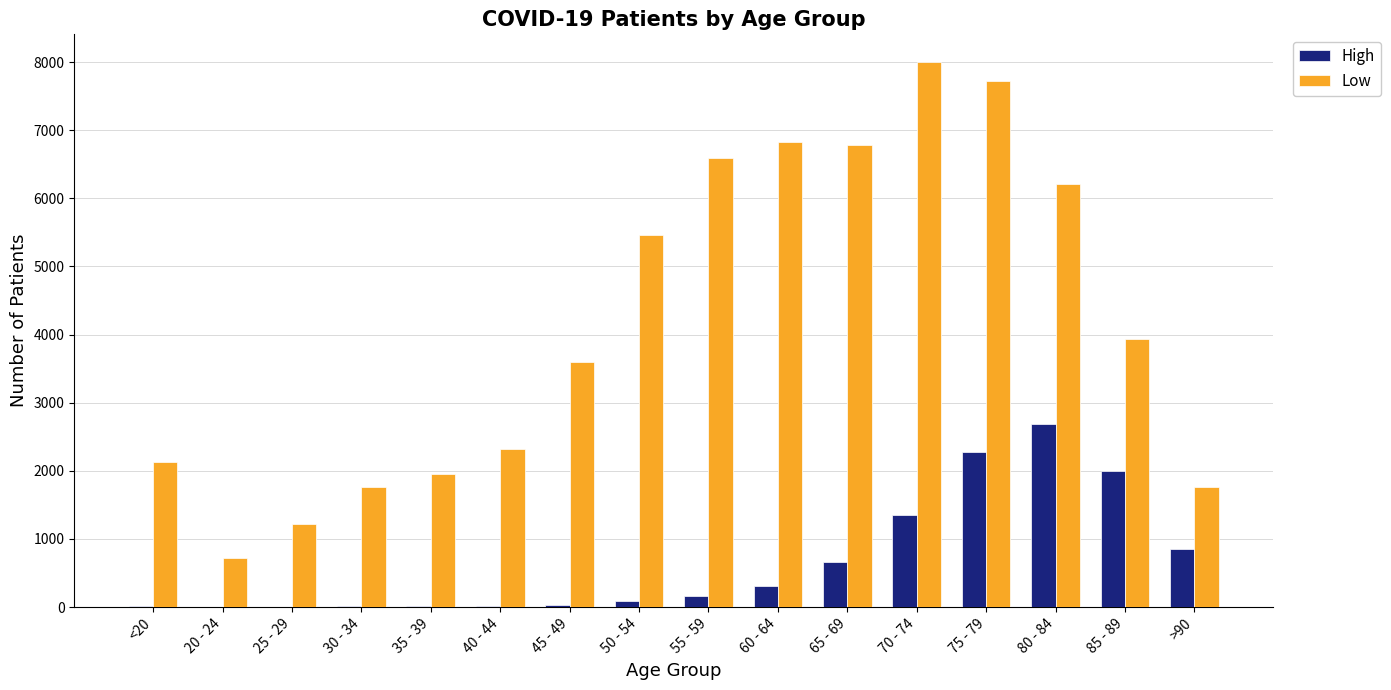

Which category has the highest value across all series?

70 - 74